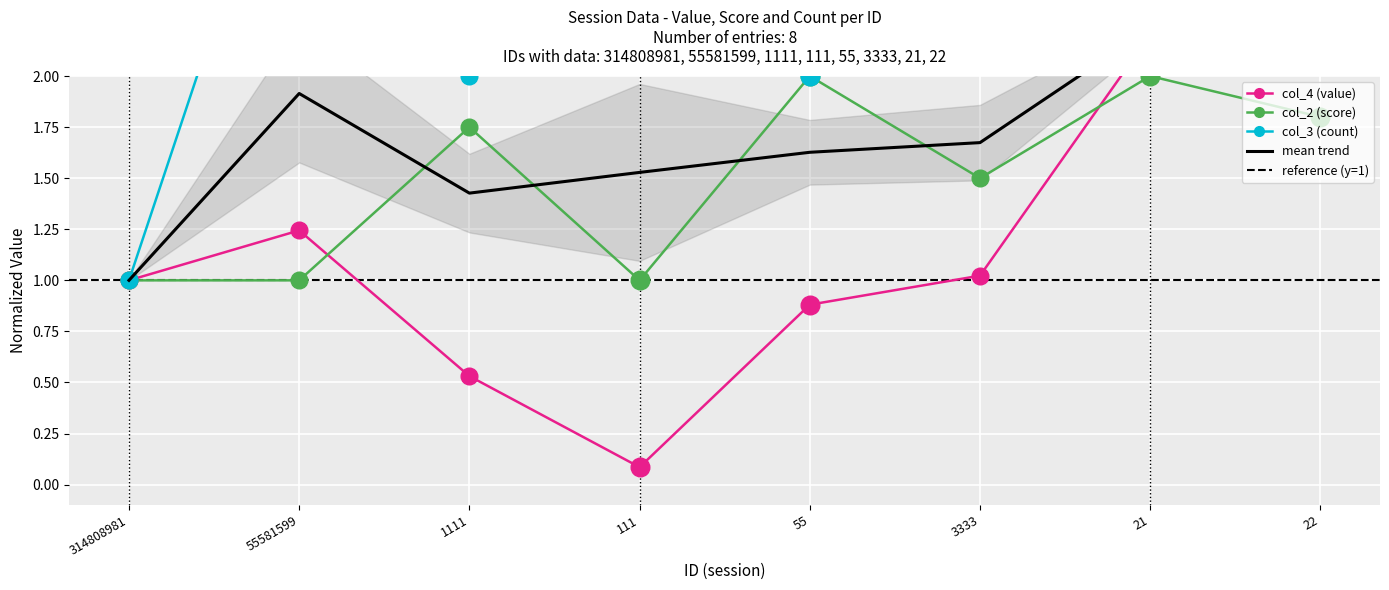

At which category is the sum across all series the highest?

21